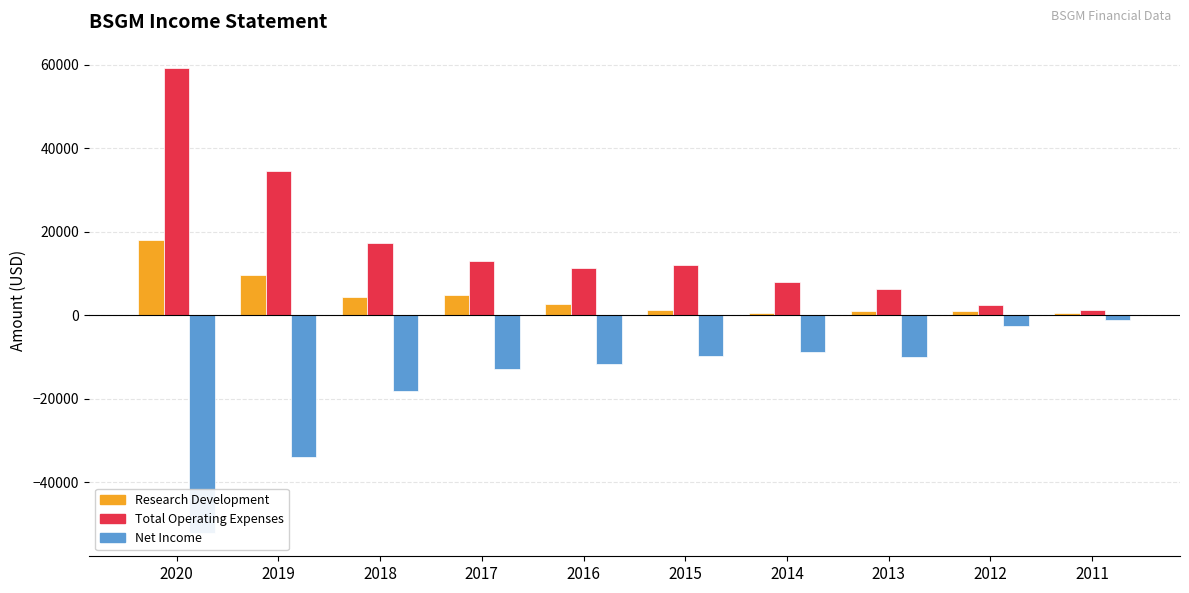

Which series has the widest spread of values?

Total Operating Expenses